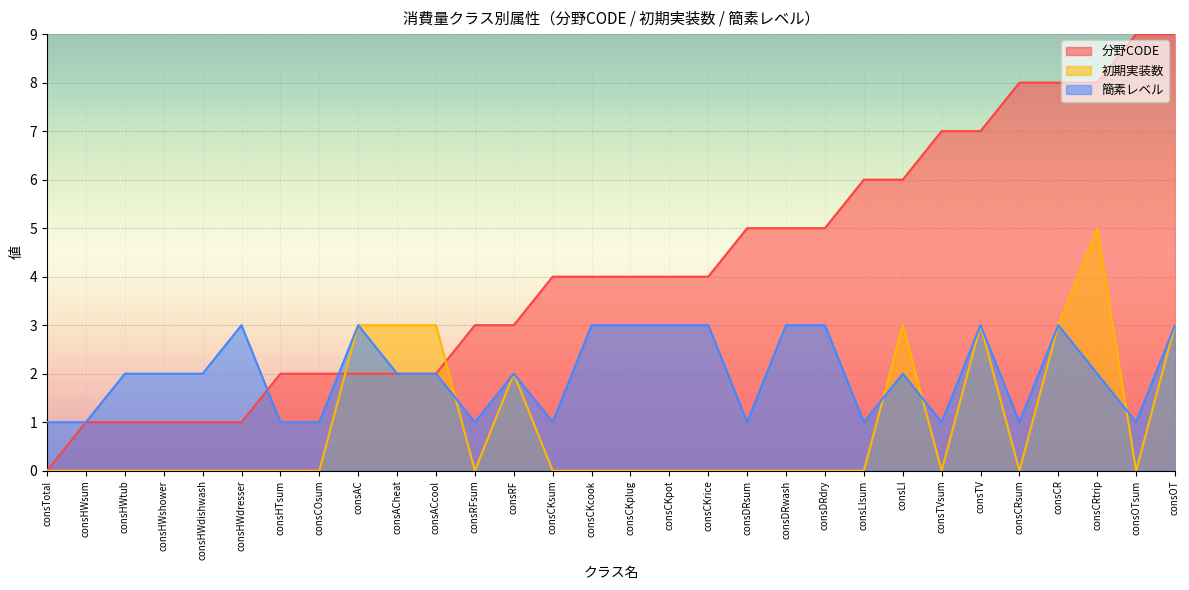

The value of 分野CODE at consHWdishwash is 1. True or false?

True